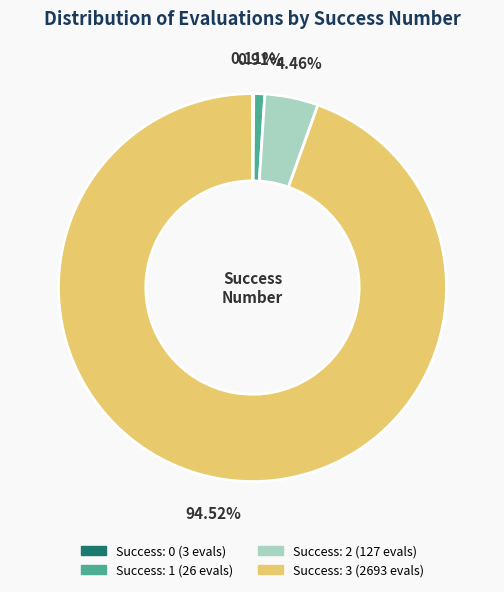

Is there any slice that represents more than half of the pie?

Yes